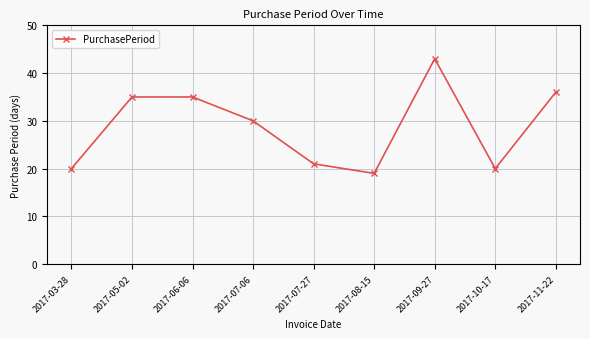

What is the sum of the values at 2017-05-02 and 2017-07-27?

56